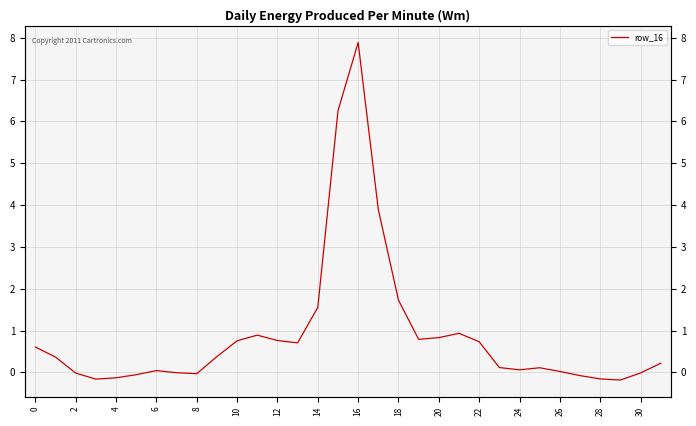

How many points are lower than both their immediate neighbors (excluding endpoints)?

6